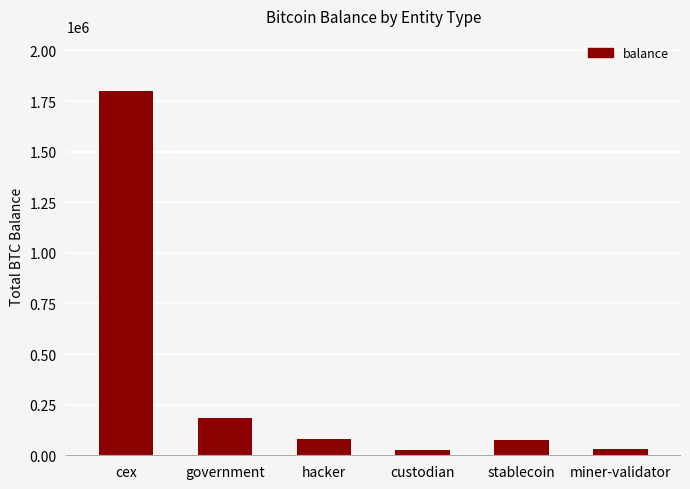

What is the change in value from cex to custodian?

-1776690.6